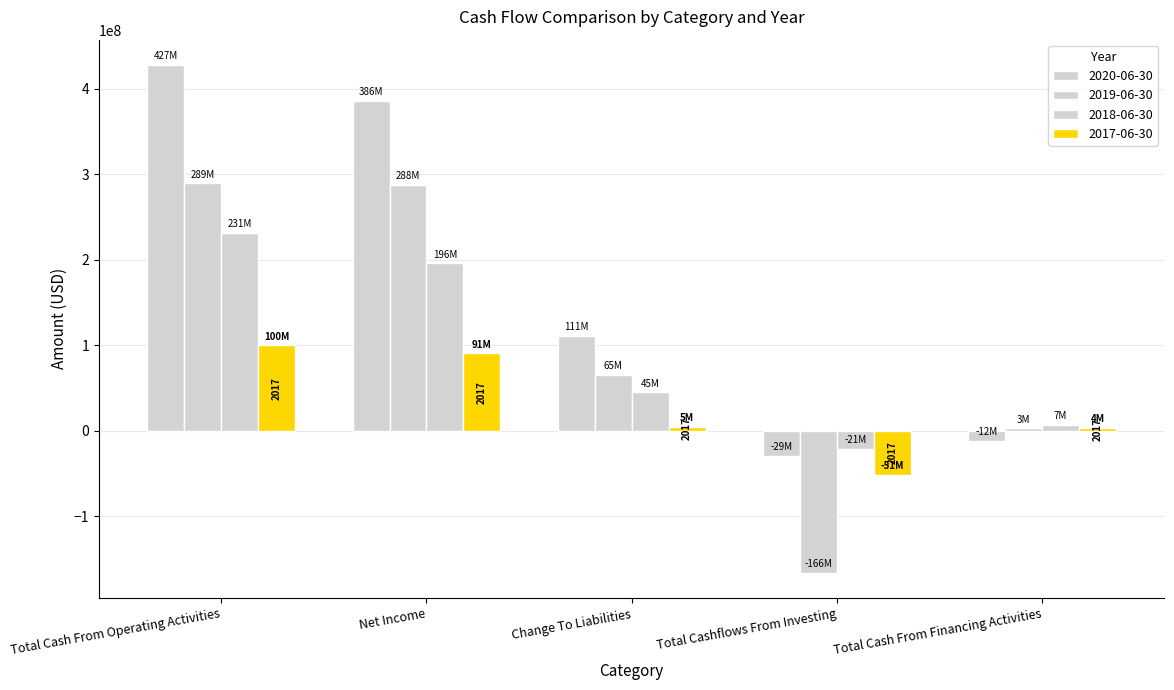

Which series has the largest total across all categories?

2020-06-30